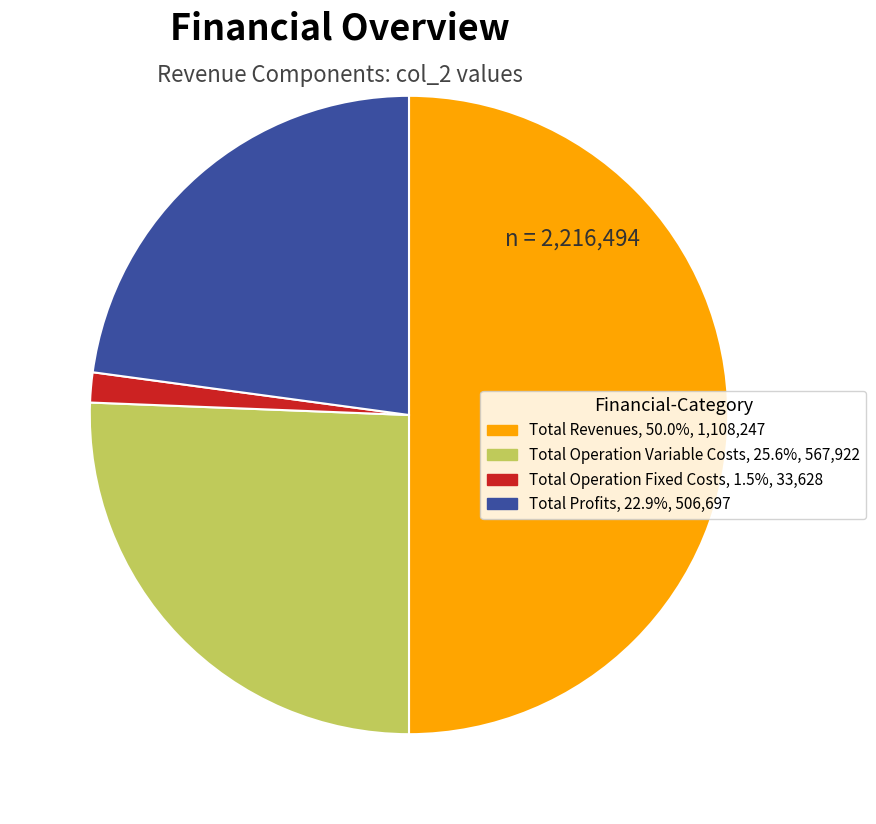

Count the number of slices in the pie.

4